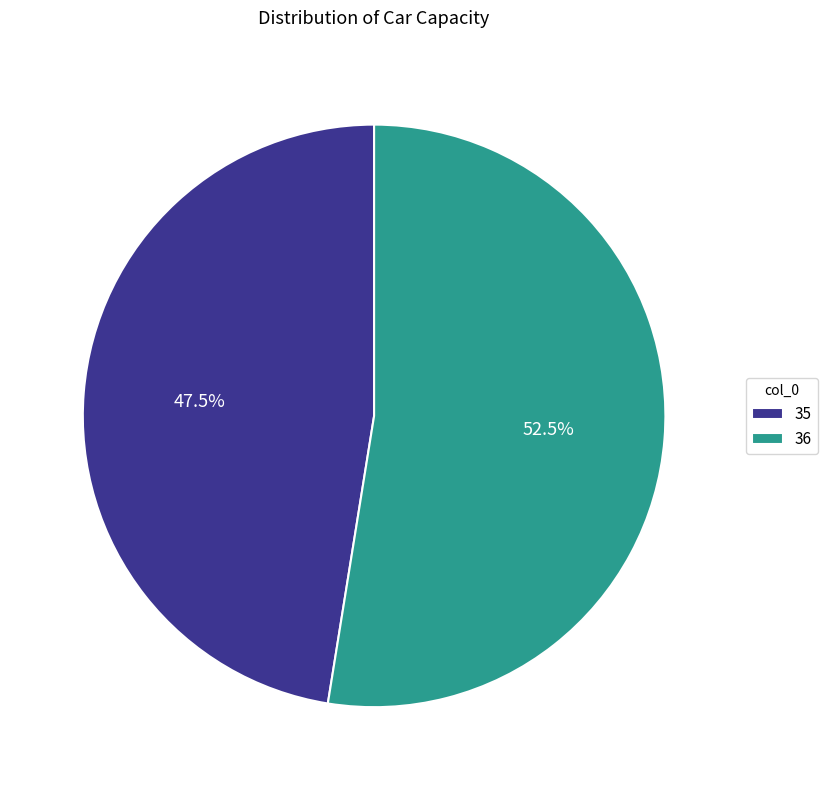

Which category has the biggest portion of the pie?

36